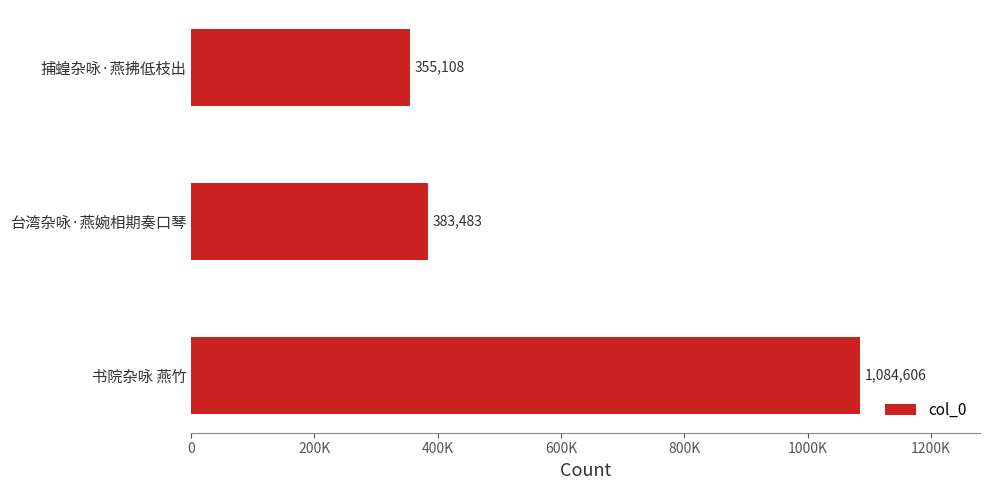

How many data points does each series have?

3